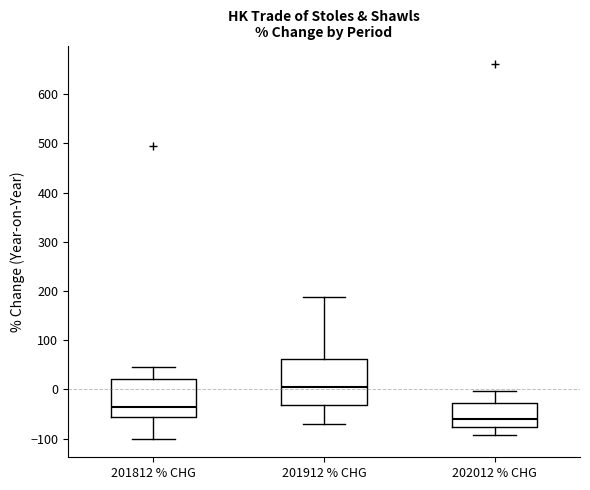

Where does the median line of the box for 202012 % CHG sit on the y-axis? The values are not printed on the chart, so give them approximately, as read against the axis.

-60